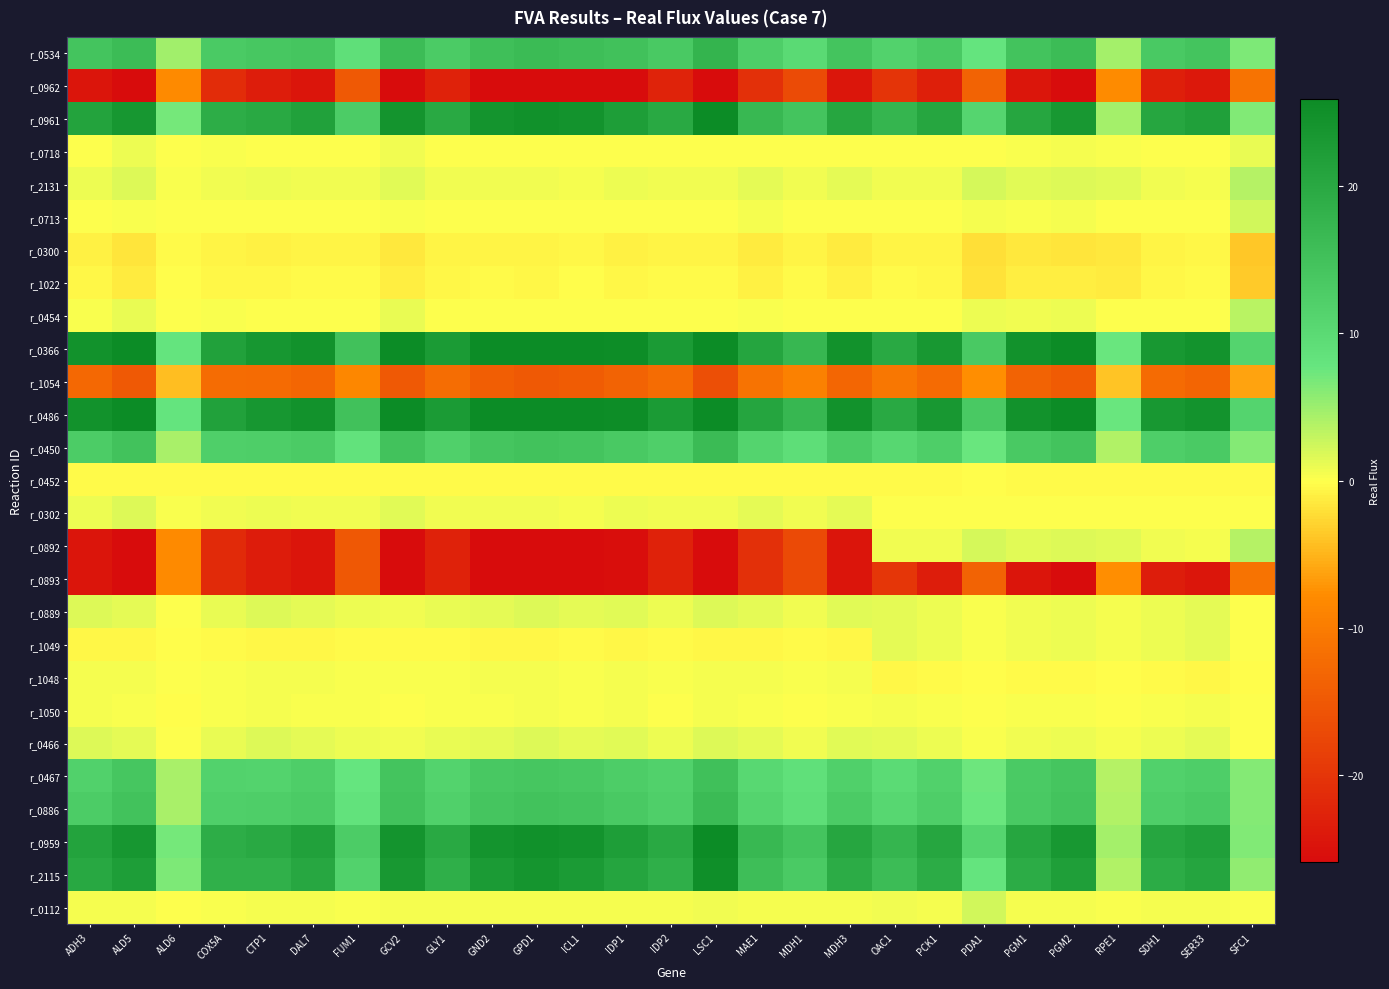

At which category is the sum across all series the highest?

PGM2